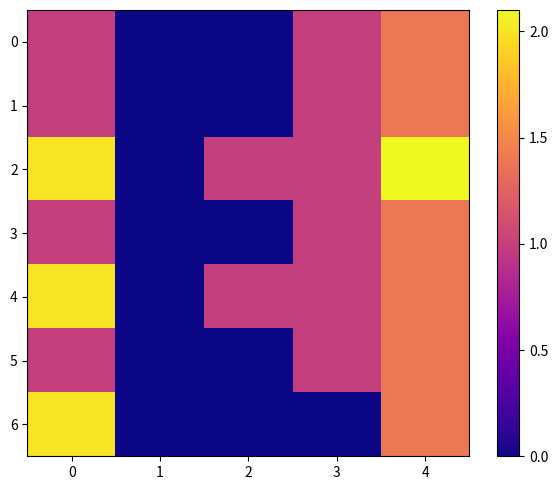

At how many categories does at least one series exceed 0?

4